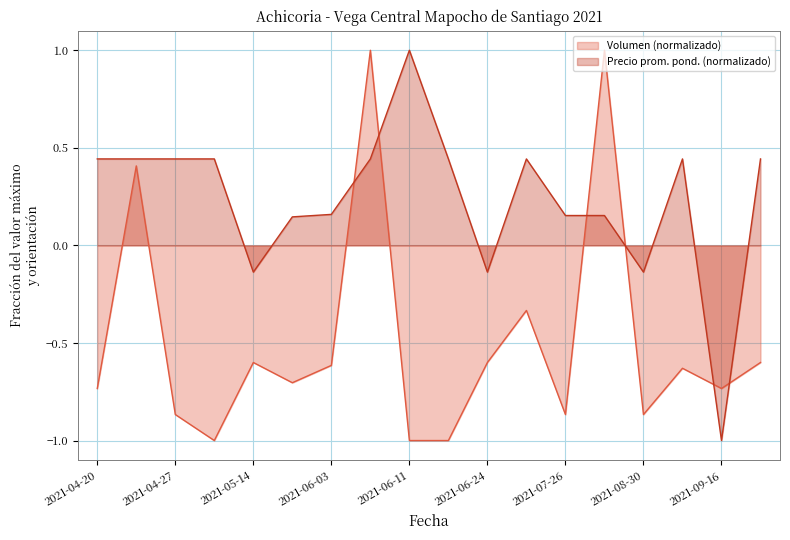

How many data points does each series have?

18